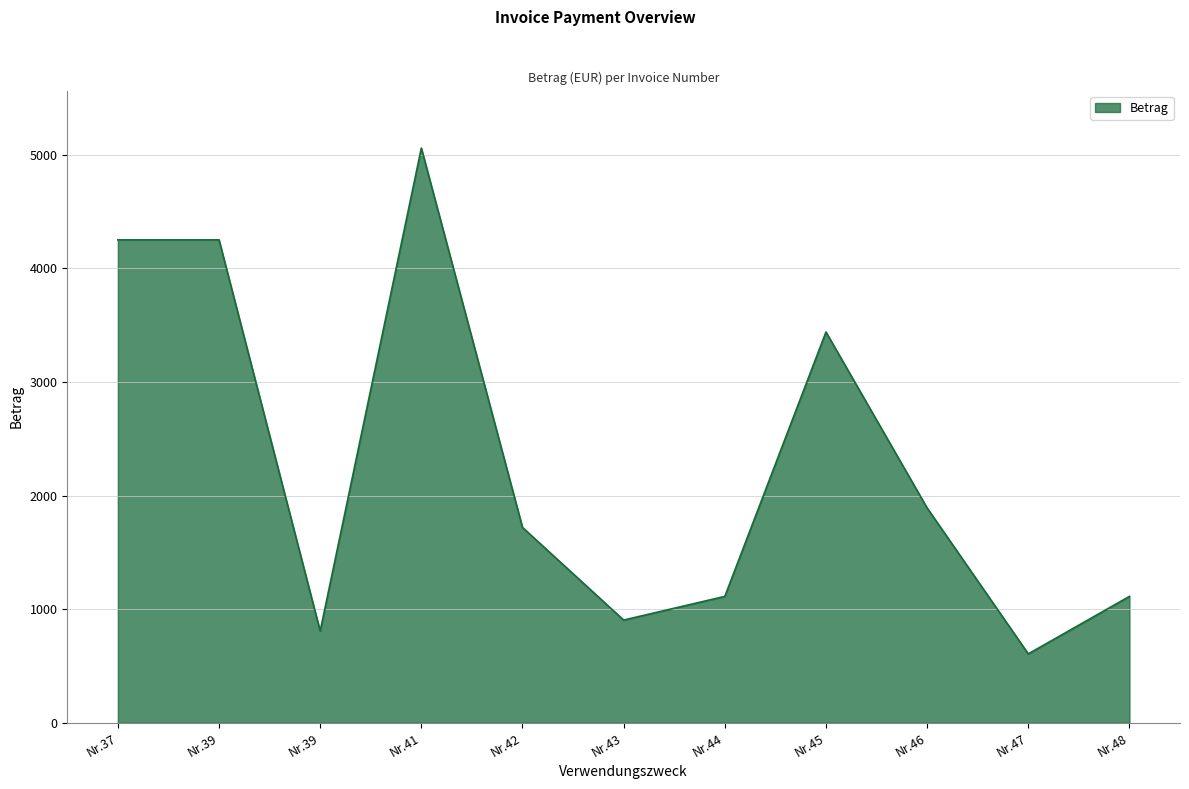

What is the sum of the values at Nr.39 and Nr.46?

6140.9